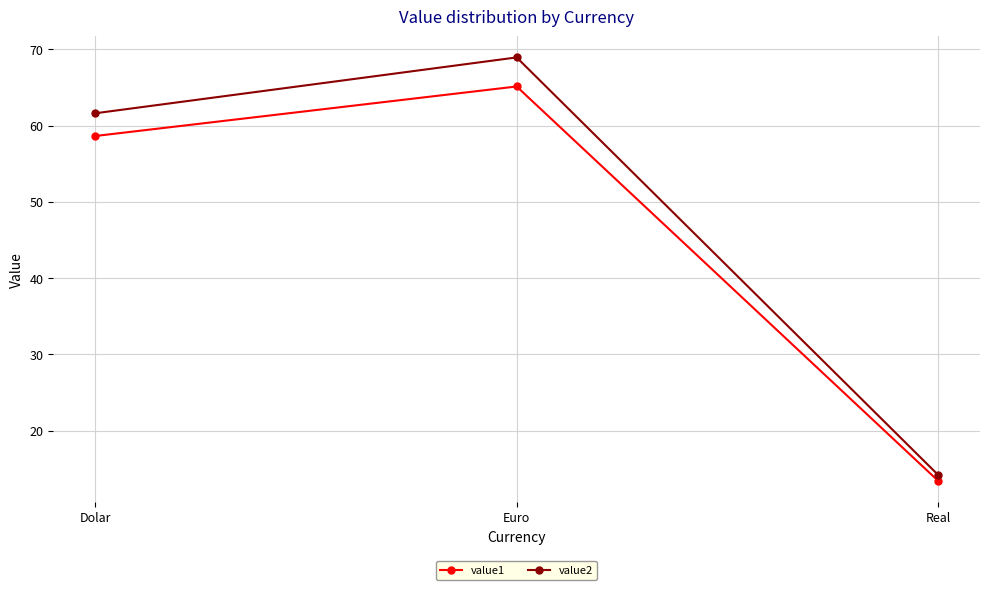

Which series has the largest total across all categories?

value2